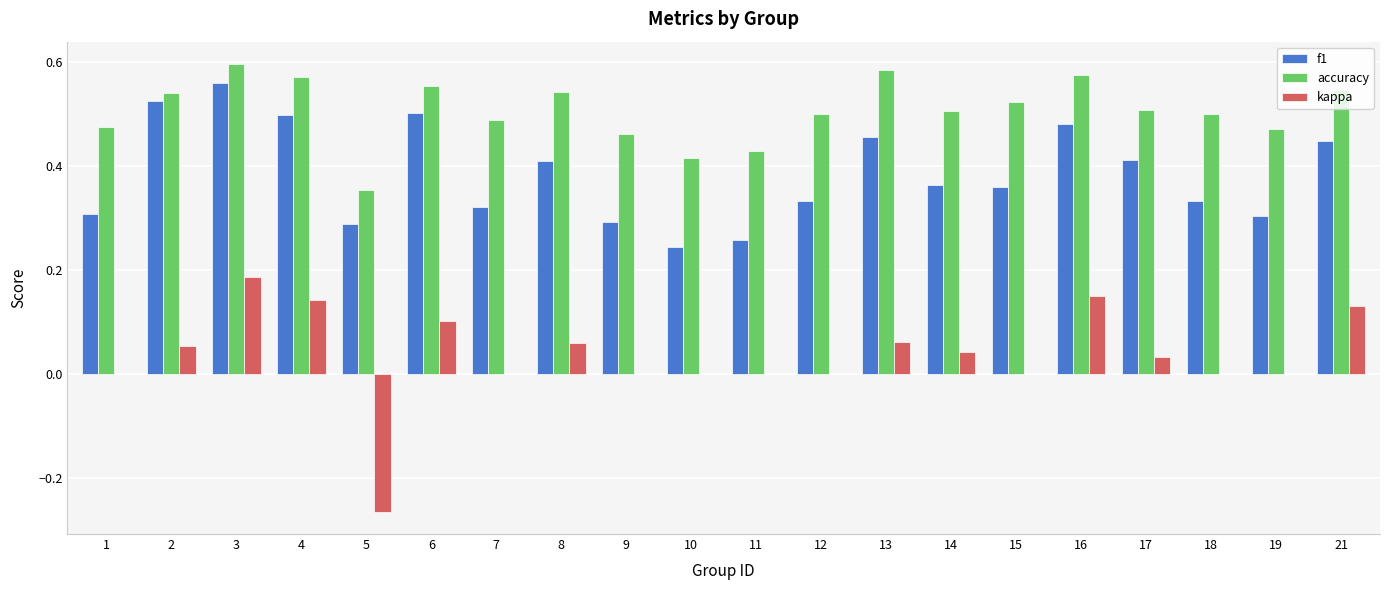

What is the sum of all f1 values?

7.7